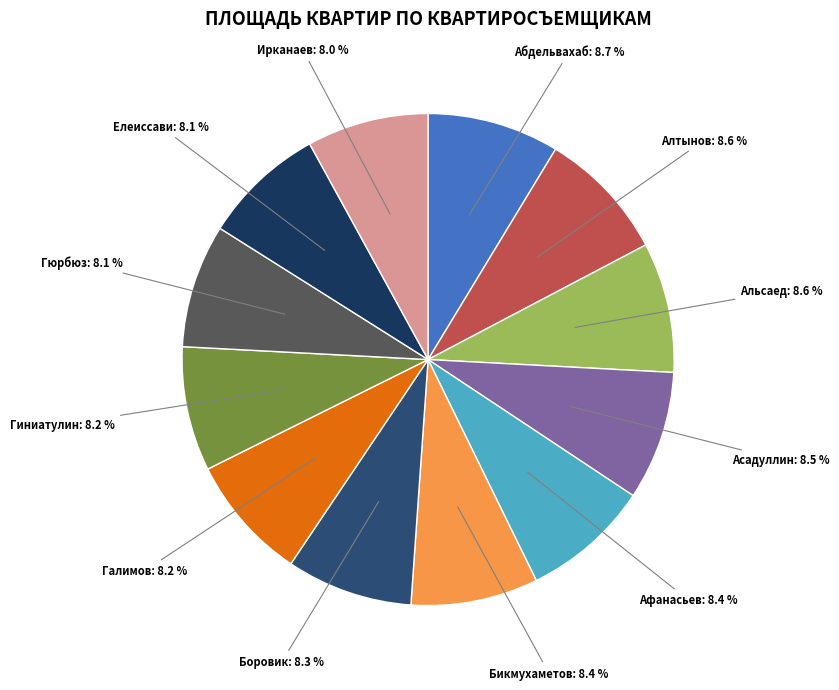

Approximately how many times larger is the value at Гиниатулин compared to Ирканаев?

1.0